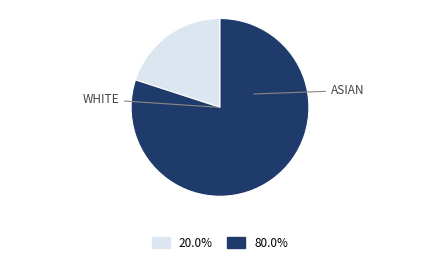

Is there any slice that represents more than half of the pie?

Yes